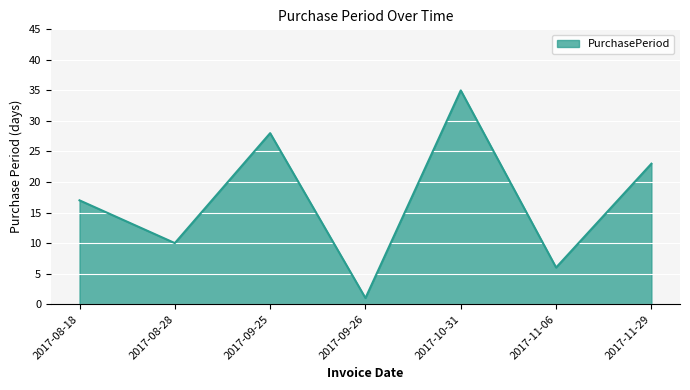

Where is the first local maximum?

2017-09-25